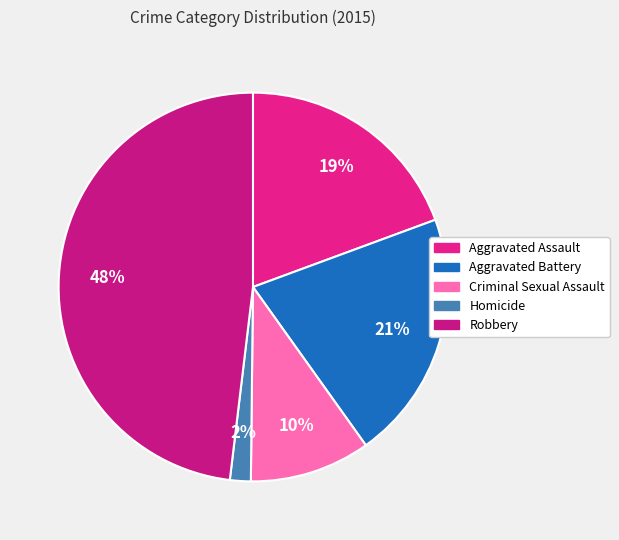

What portion of the pie excludes Aggravated Battery?

79.2%